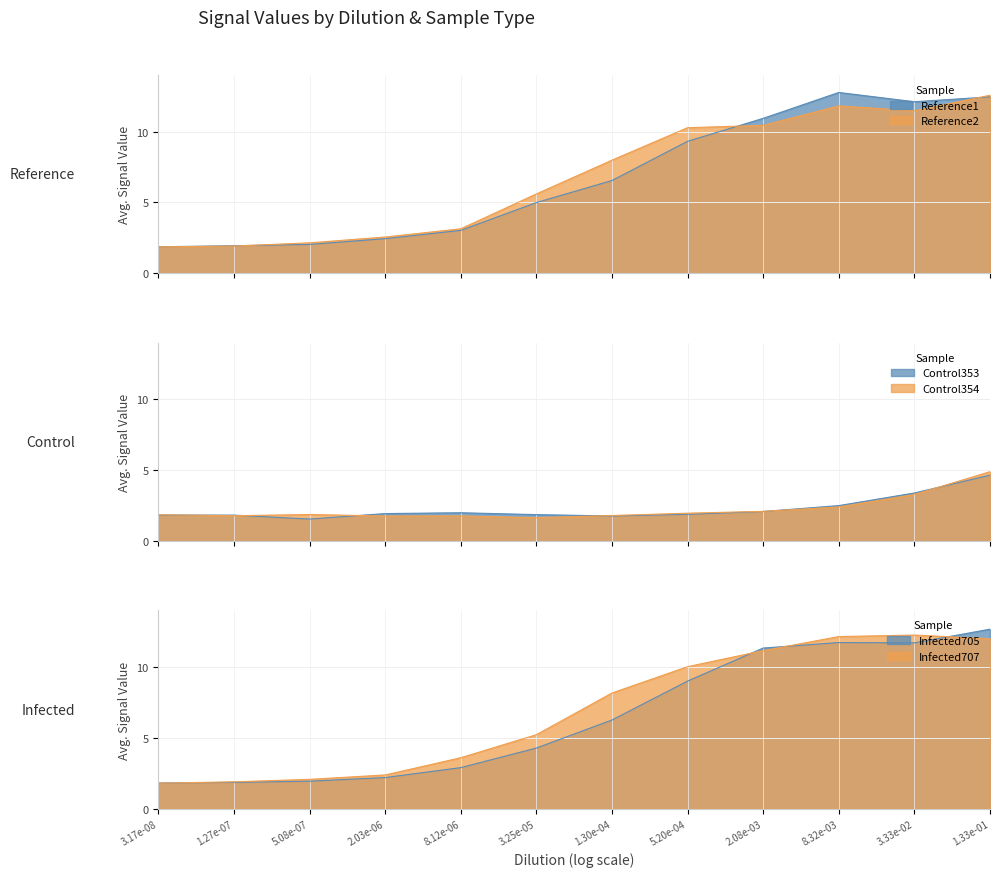

How many lines are shown in the chart?

6